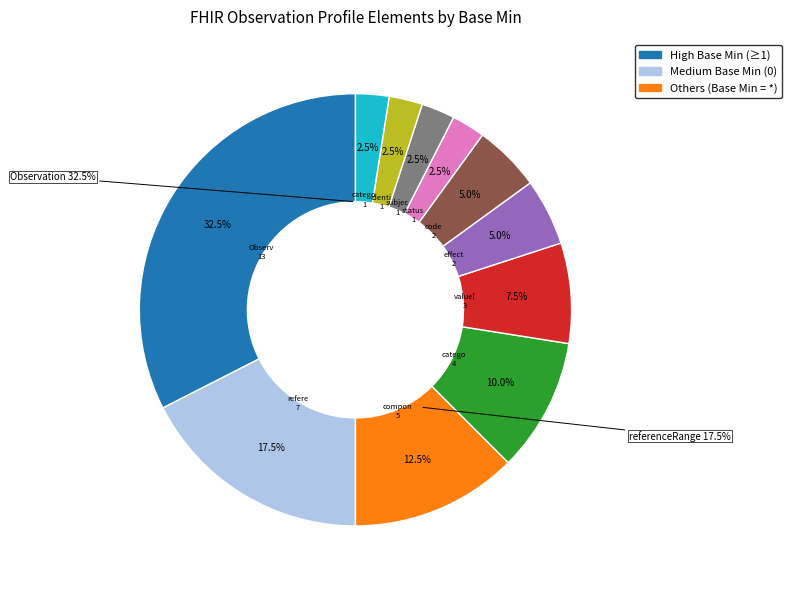

True or false: Observation.category accounts for 24% of the total.

False